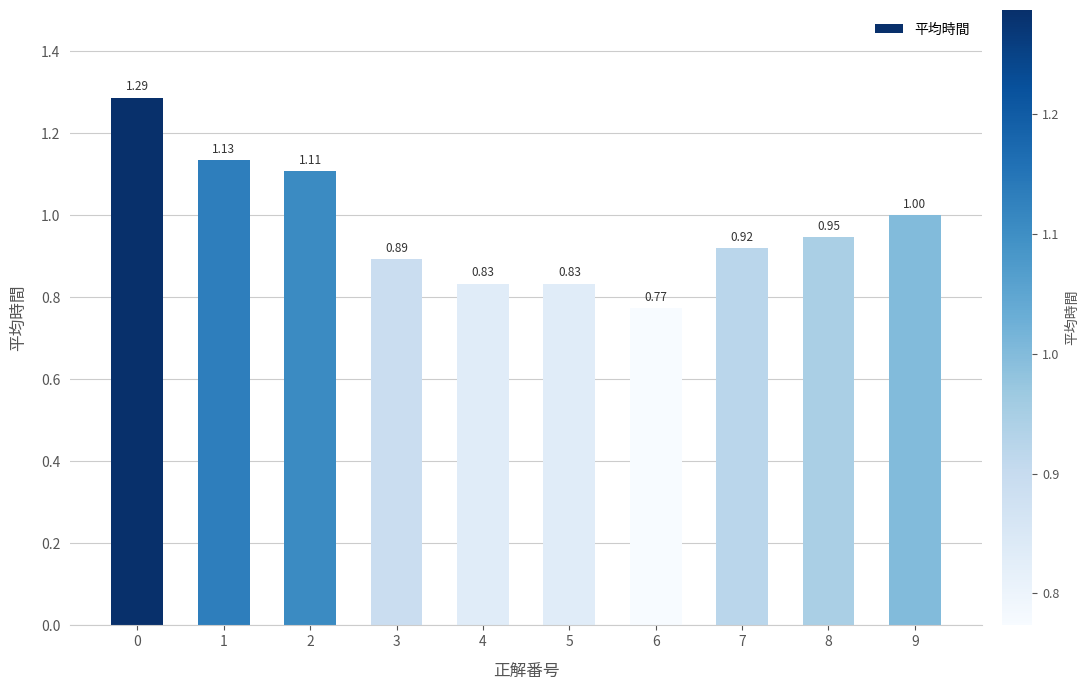

What is the change in value from 0 to 6?

-0.5